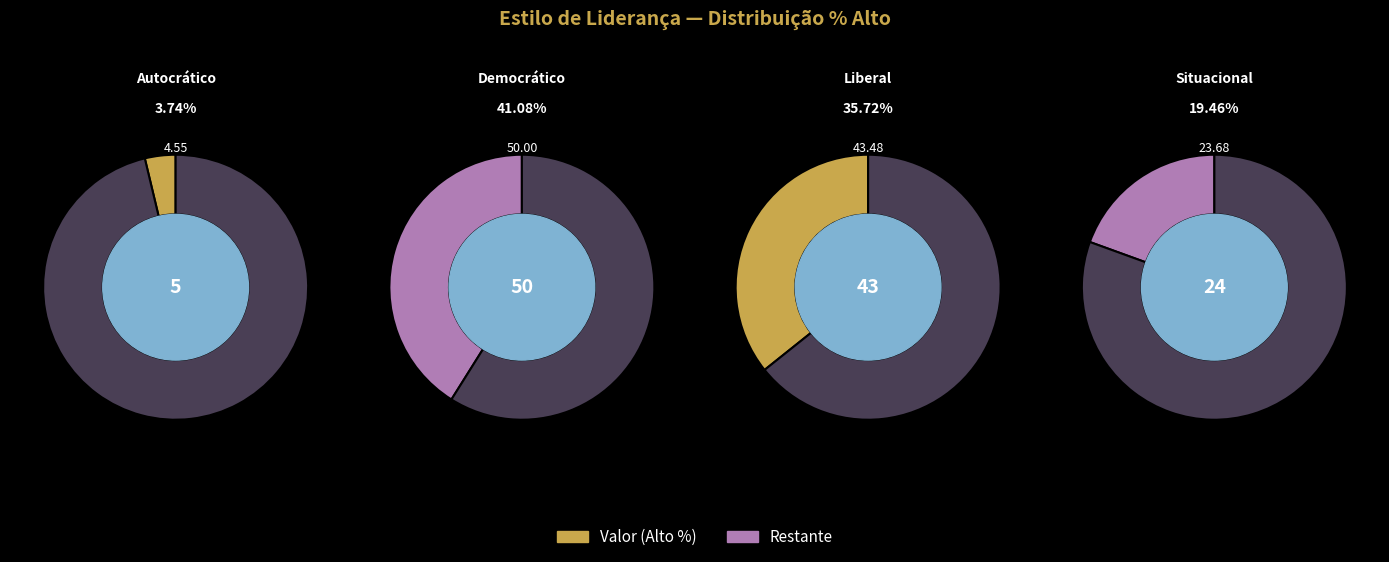

What is the change in value from Autocrático to Liberal?

+38.9